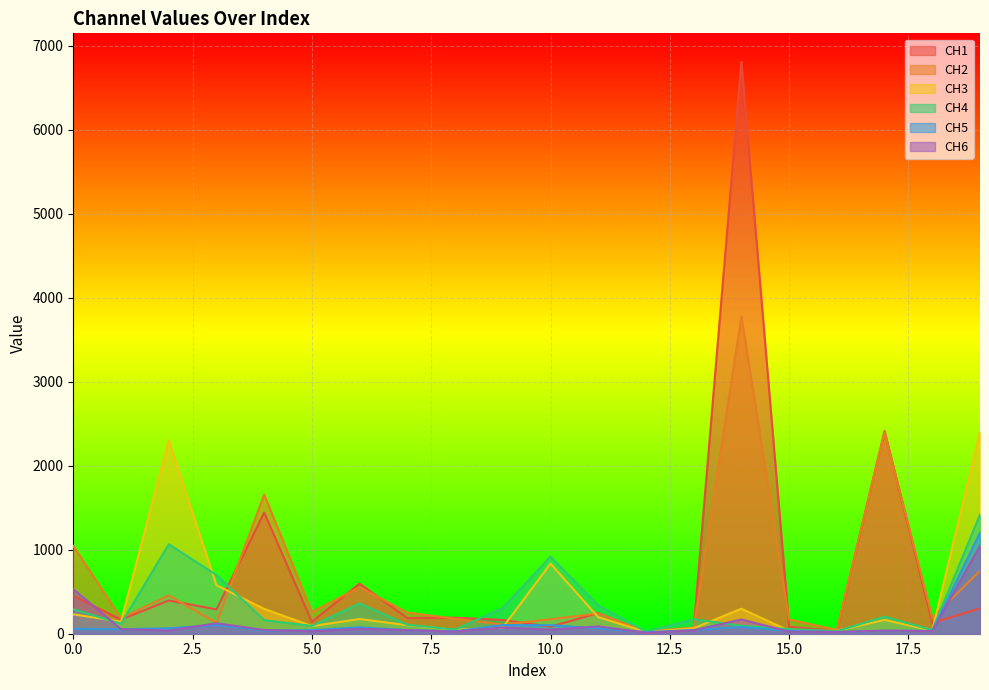

In CH3, how many points are lower than both neighbors (excluding endpoints)?

6